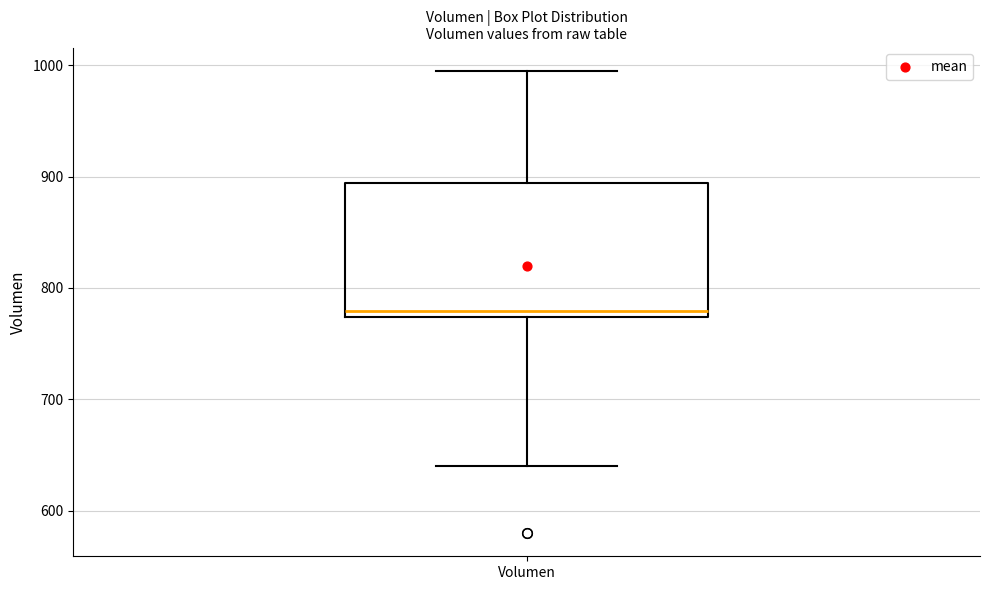

Where is the lower edge of the box for Volumen on the y-axis? The values are not printed on the chart, so give them approximately, as read against the axis.

770